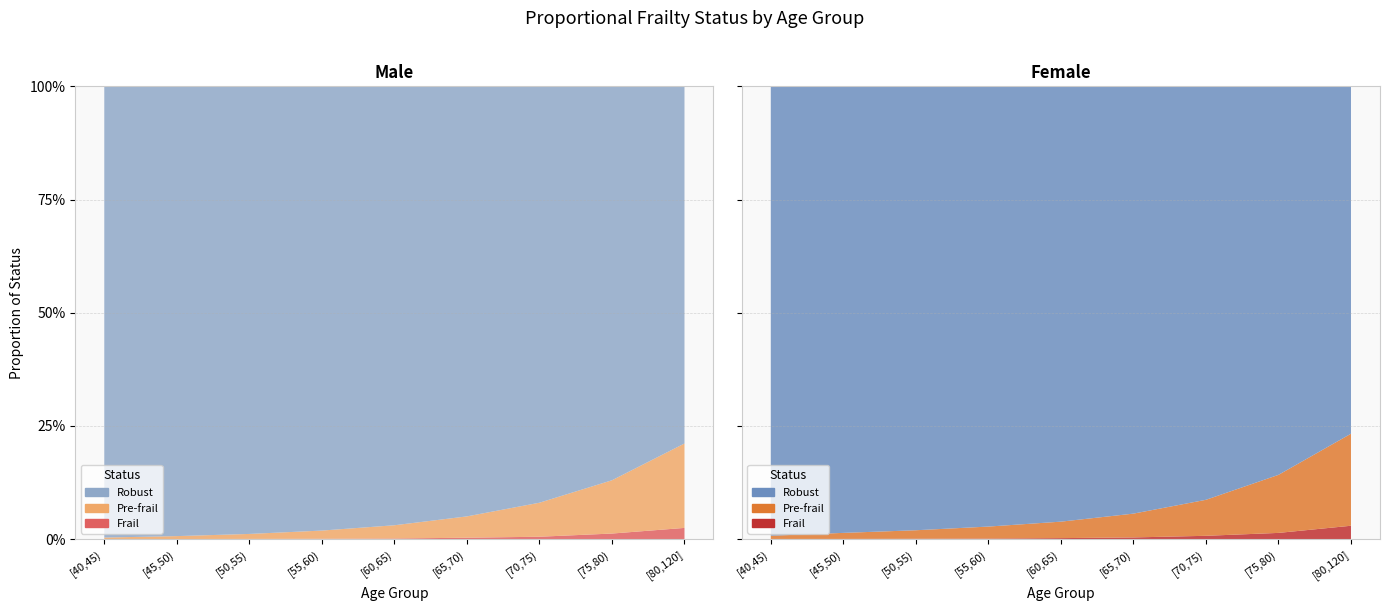

List the series in order of their peak value, highest first.

robust_male, robust_female, prefrail_female, prefrail_male, frail_female, frail_male